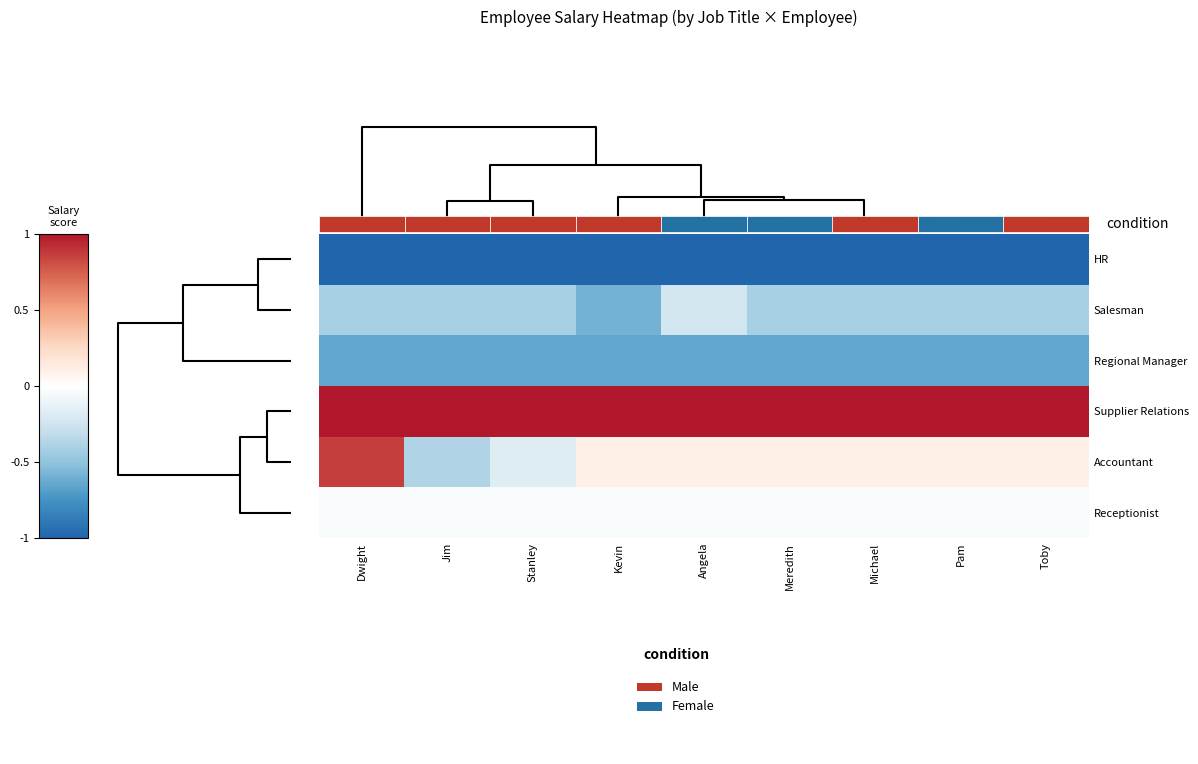

Count the number of data series in this chart.

6